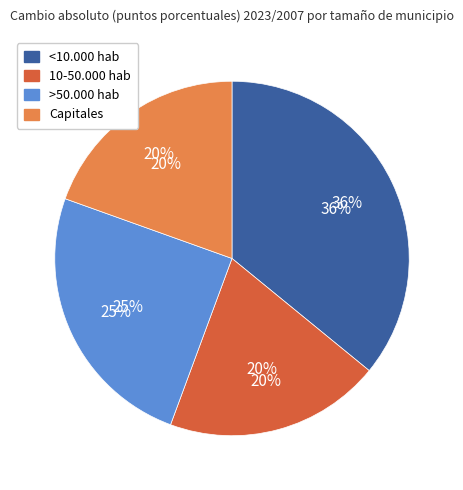

What percentage do >50.000 hab and 10-50.000 hab together represent?

44.6%